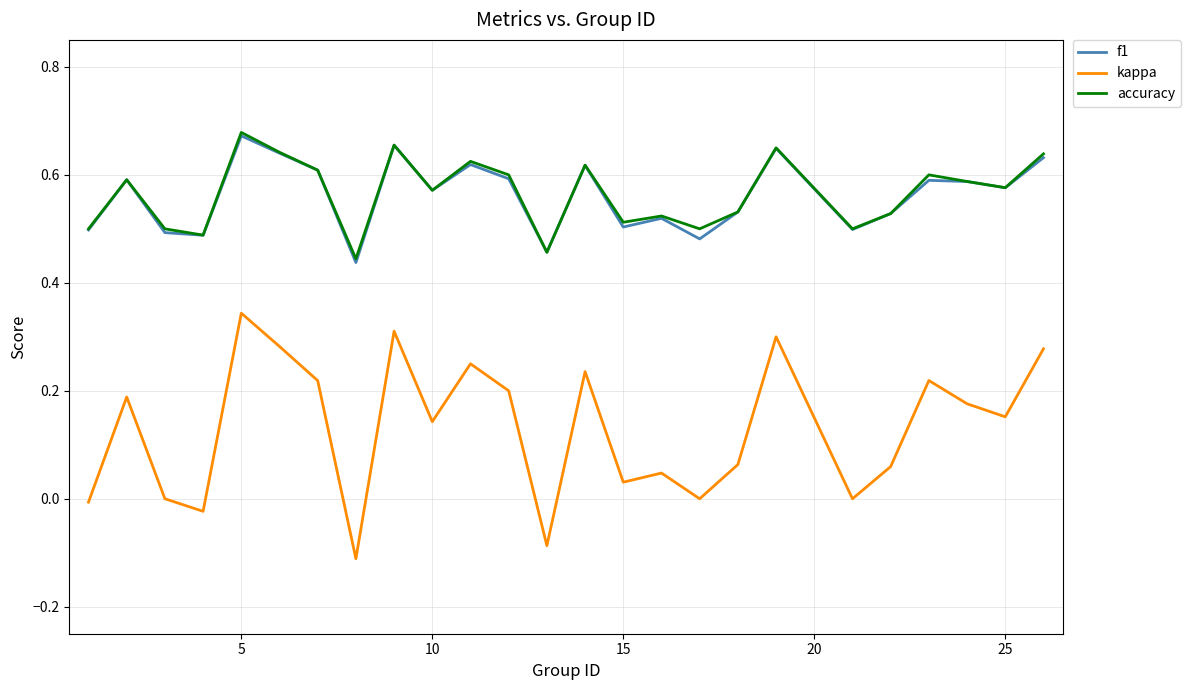

Which series has the widest spread of values?

kappa